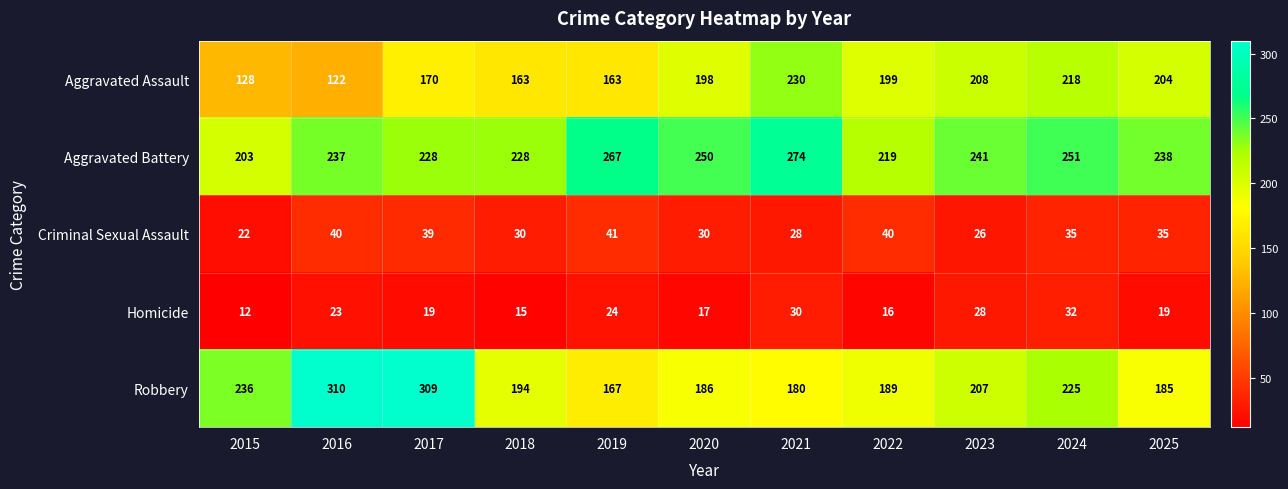

True or false: Robbery has a value of 550 at 2017.

False